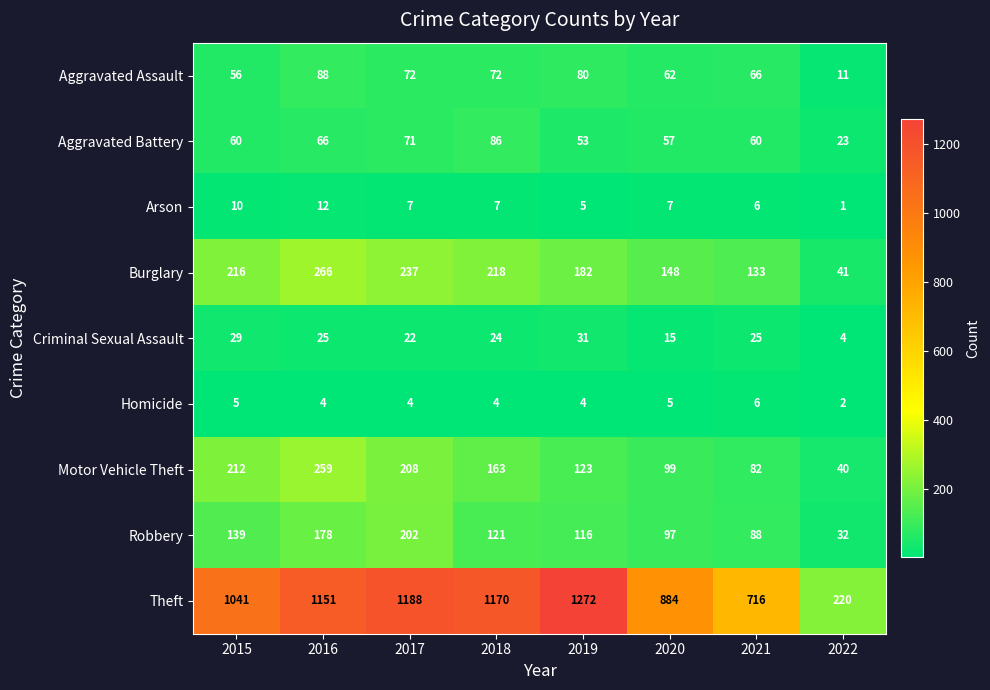

Rank the series at 2019 from lowest to highest value.

Homicide, Arson, Criminal Sexual Assault, Aggravated Battery, Aggravated Assault, Robbery, Motor Vehicle Theft, Burglary, Theft